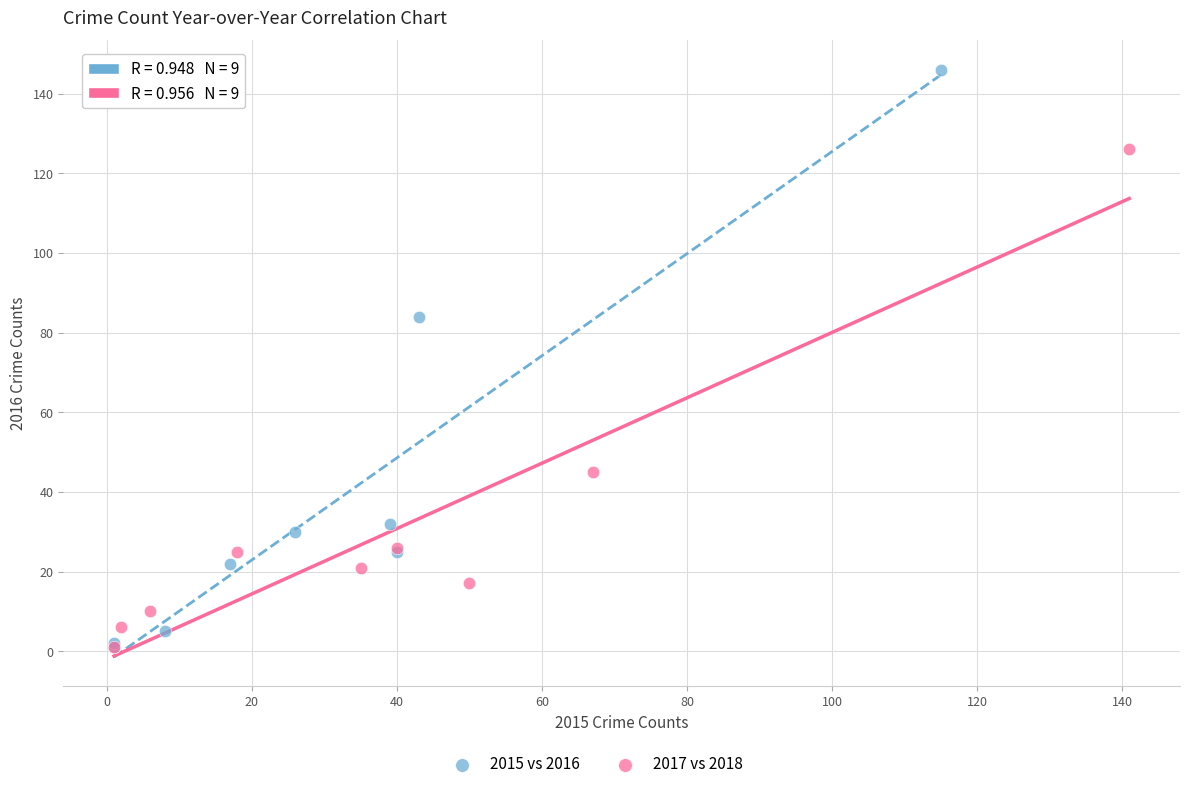

Which series has the widest spread of Y values?

2015 vs 2016